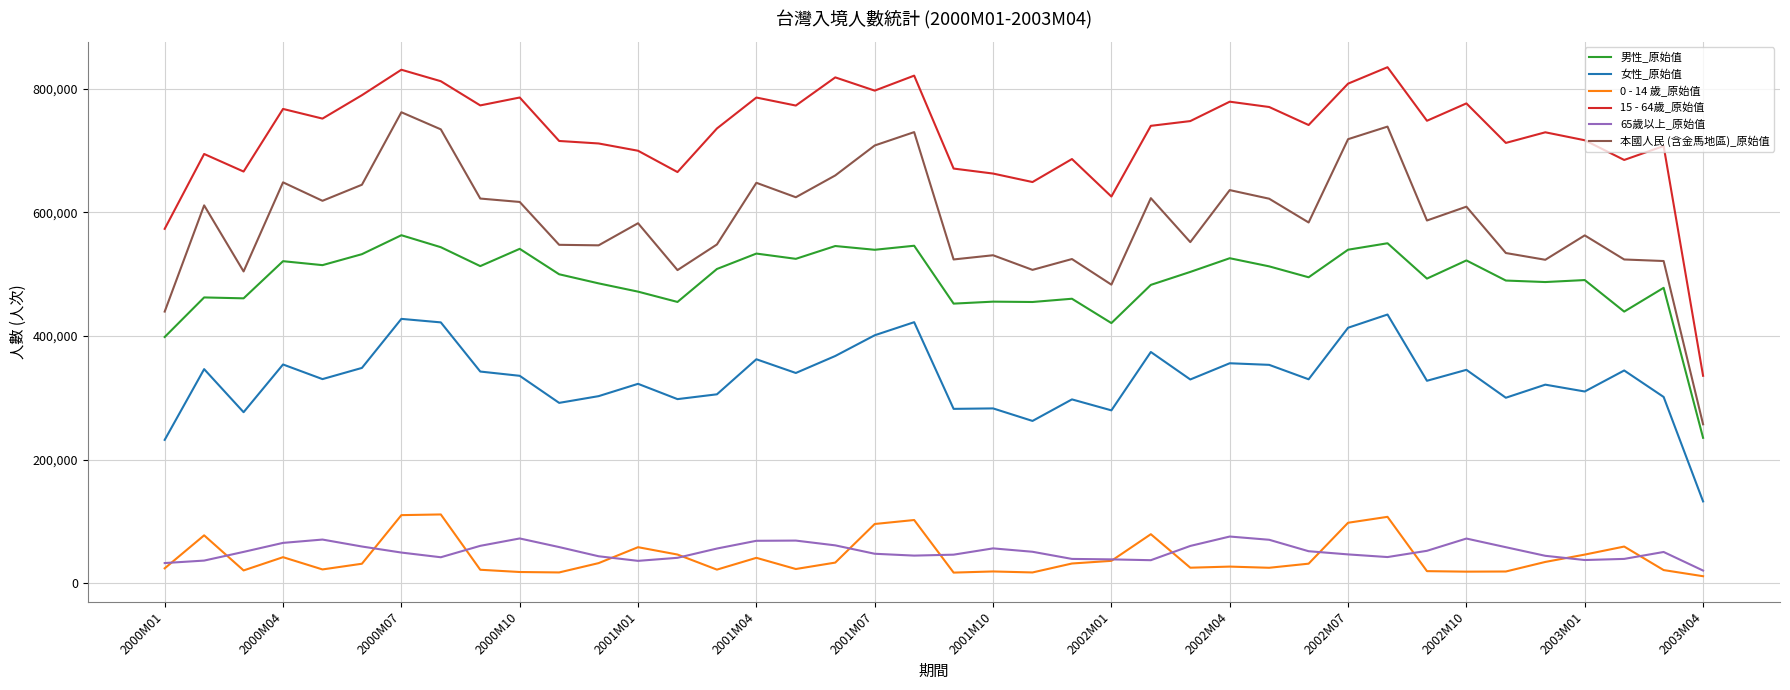

What is the greatest value displayed?

834728